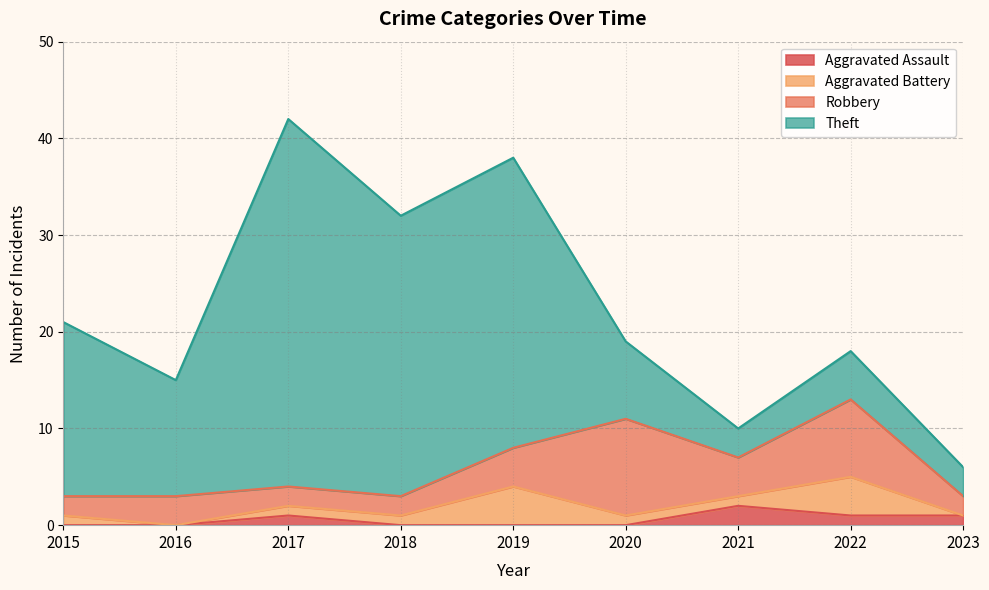

Which series changed the most between 2021 and 2023?

Robbery